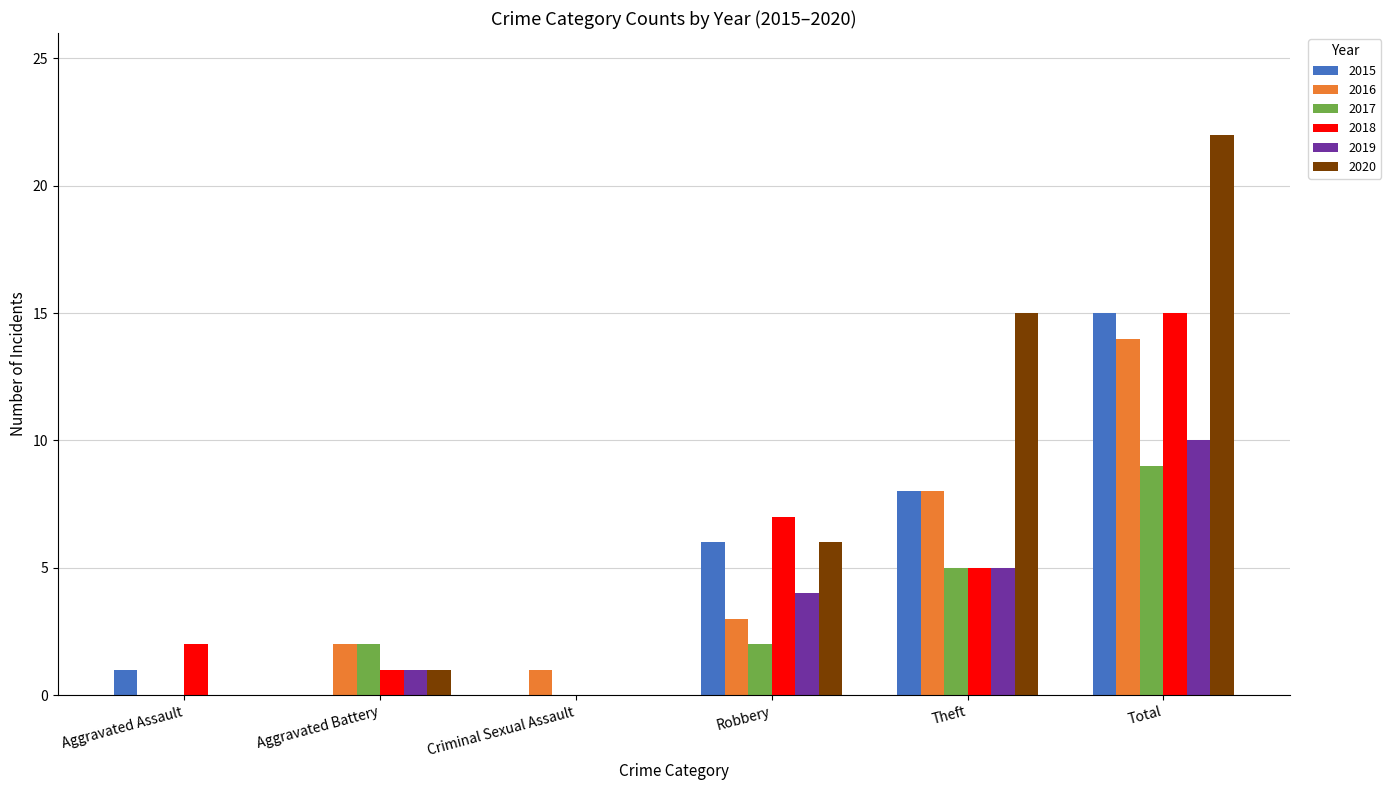

What is the sum of all 2019 values?

20